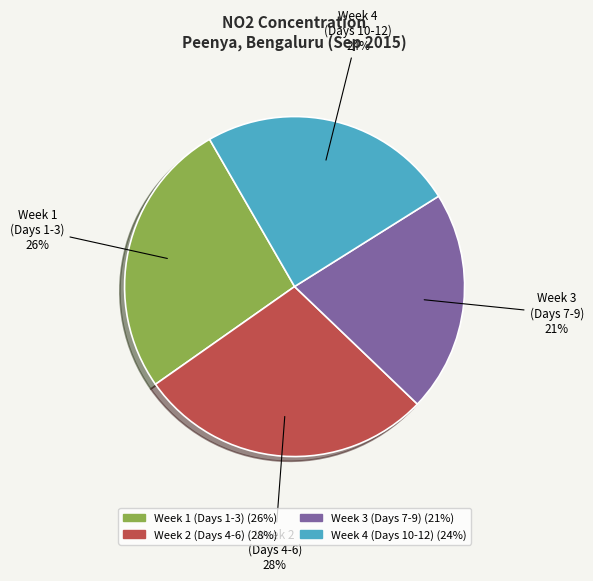

How many slices are in this pie chart?

4